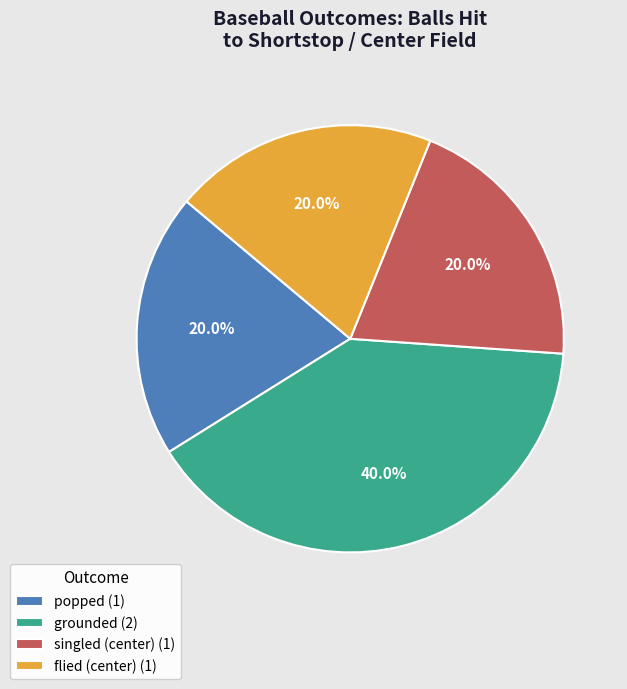

Does popped (1) account for over 50% of the chart?

No